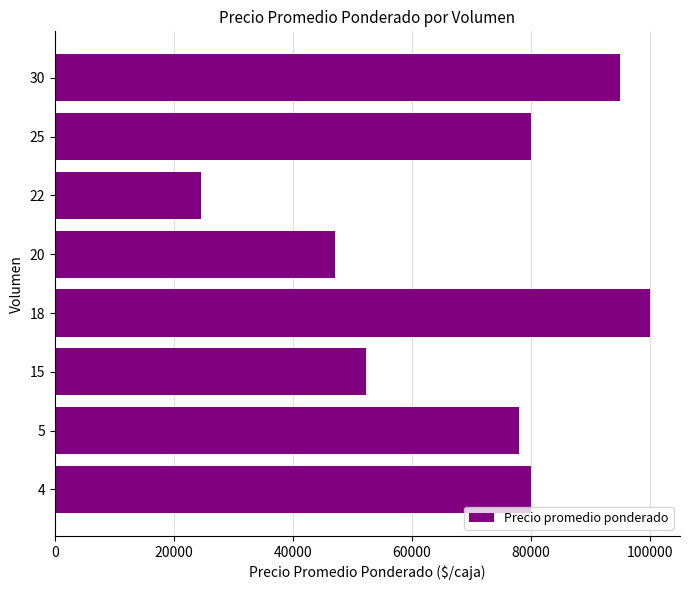

What is the smallest value displayed?

24545